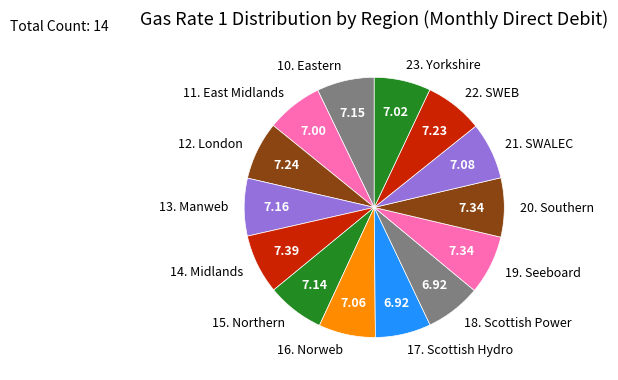

Combined, do 17. Scottish Hydro and 18. Scottish Power account for over 50%?

No